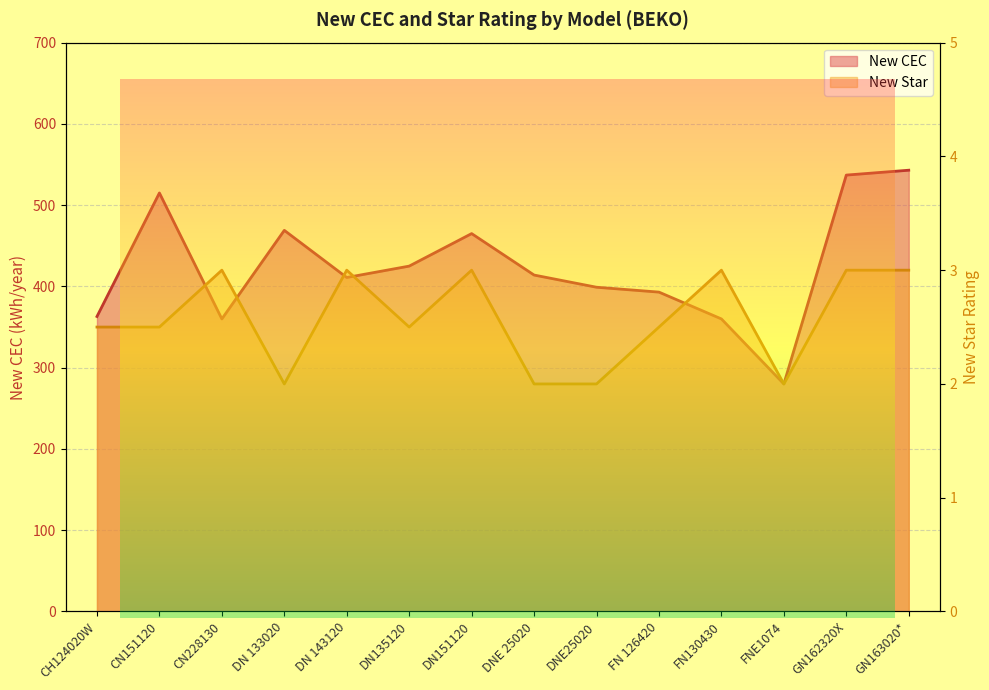

True or false: New CEC and New Star intersect in this chart.

False